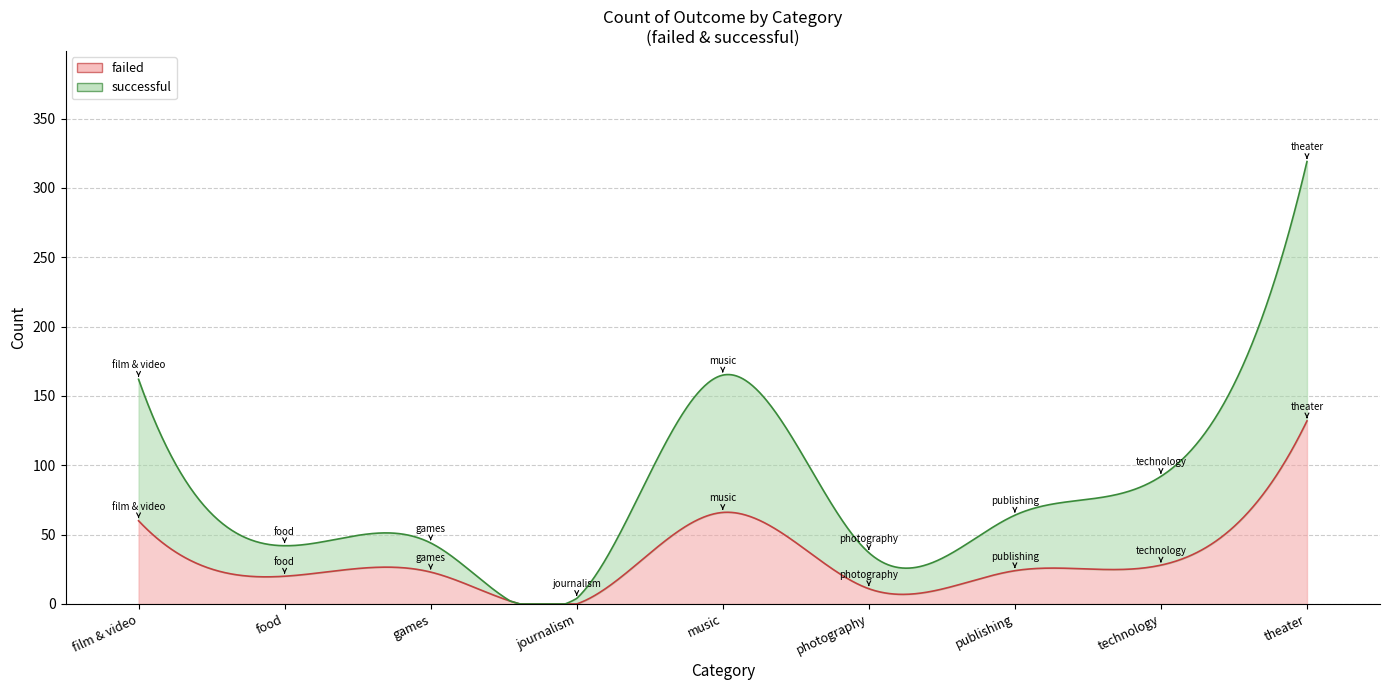

At which category does failed reach its first local peak?

games